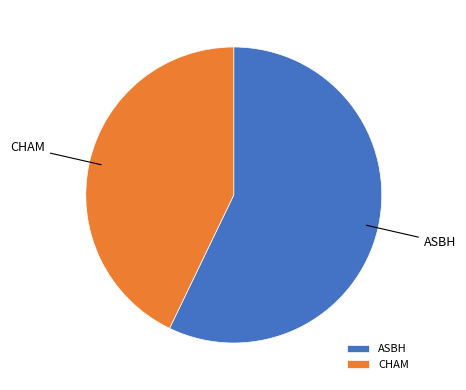

What is the largest slice in the pie chart?

ASBH